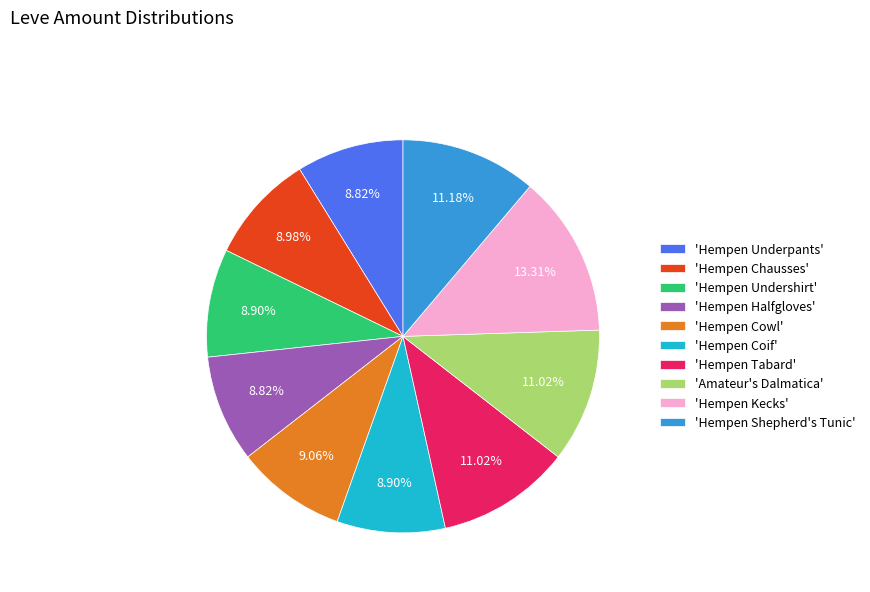

Is the sum of 'Hempen Tabard' and 'Hempen Halfgloves' greater than half?

No